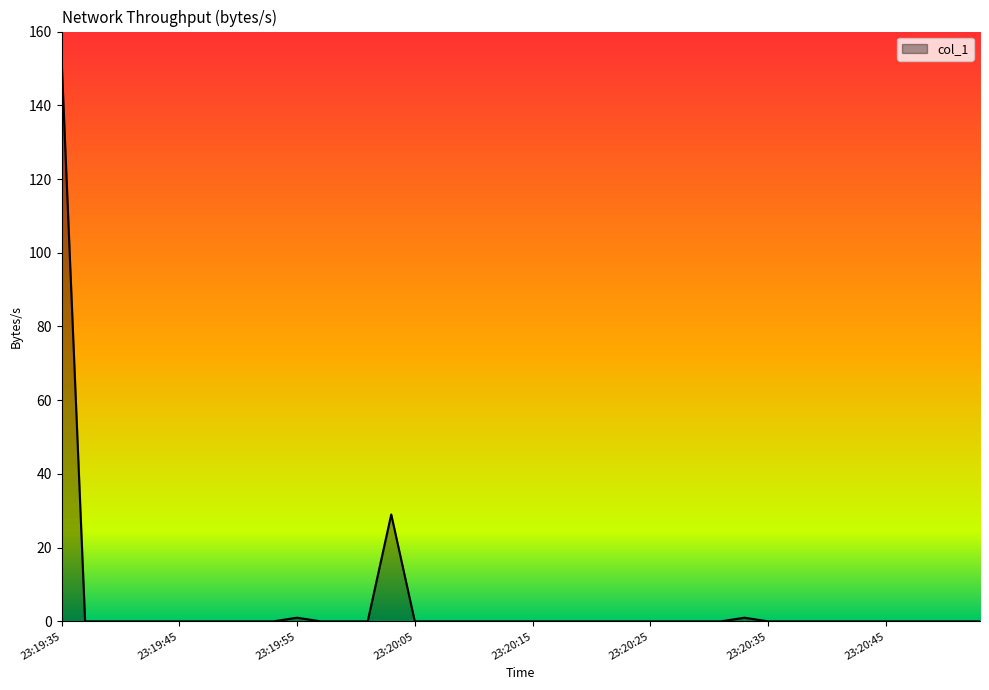

What is the greatest value displayed?

152.8